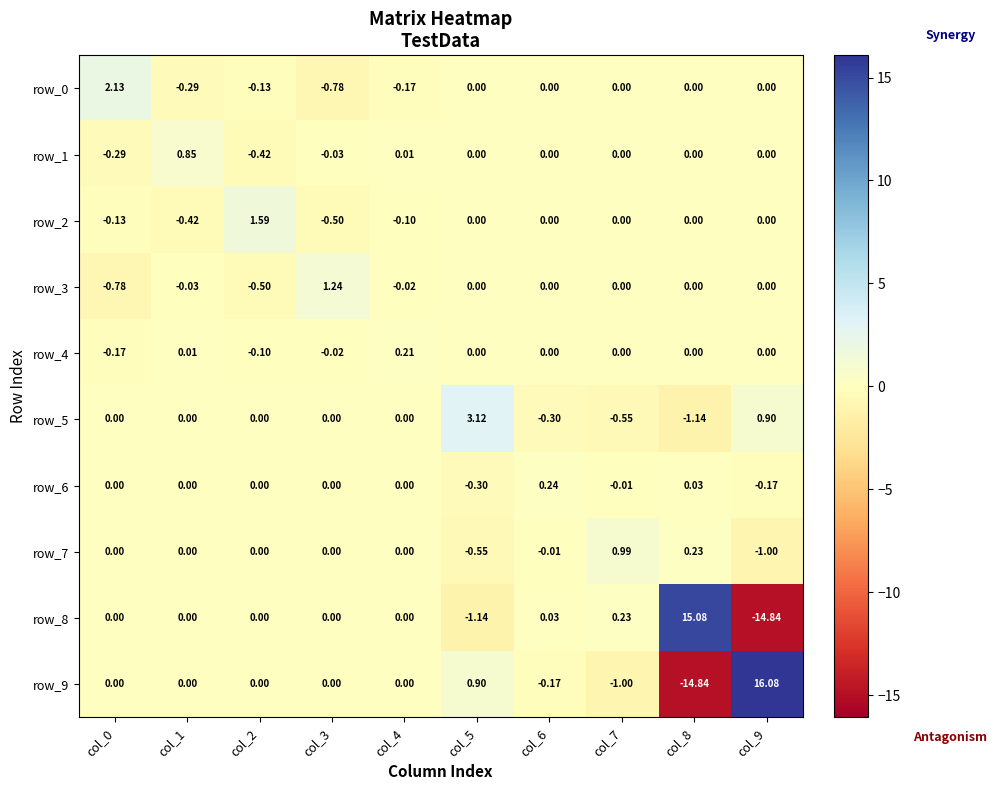

How many values in row_2 are below zero?

4